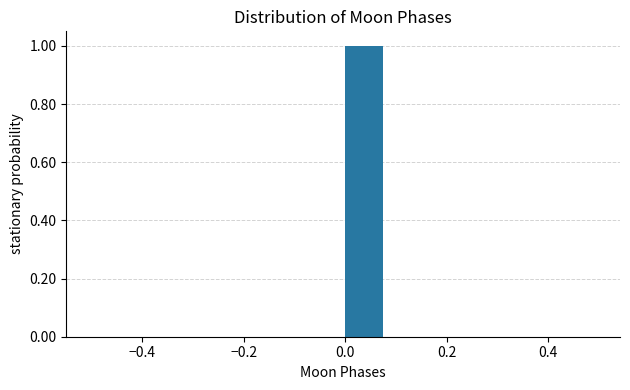

What is the height of the bar covering 0.00 to 0.08 on the x-axis? Neither the bar edges nor the heights are printed on the chart, so give them approximately, as read against the axes.

1